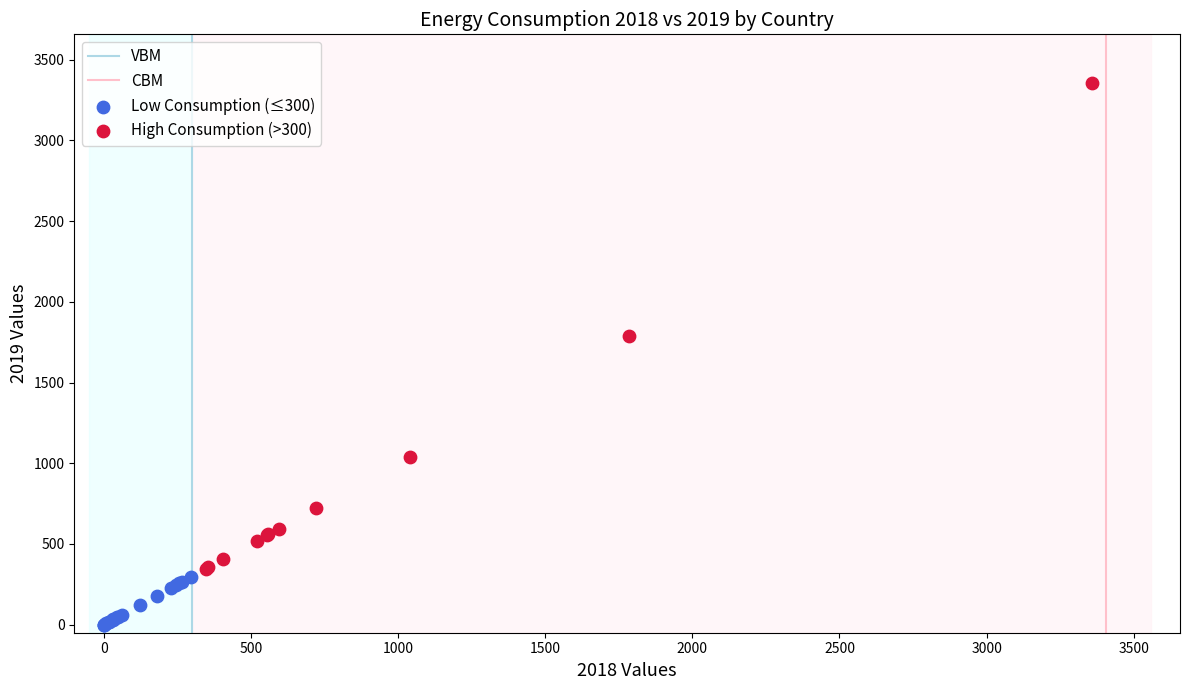

Which series reaches the minimum Y coordinate?

Low Consumption (≤300)